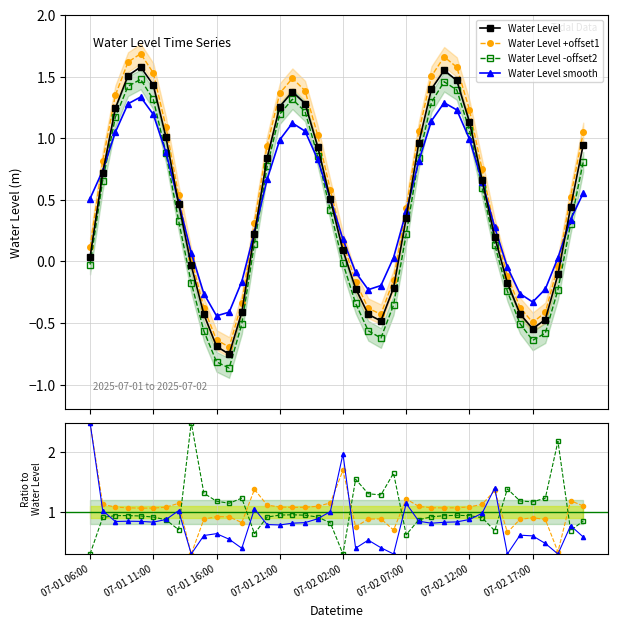

Where does the data first go above 0?

07-01 06:00